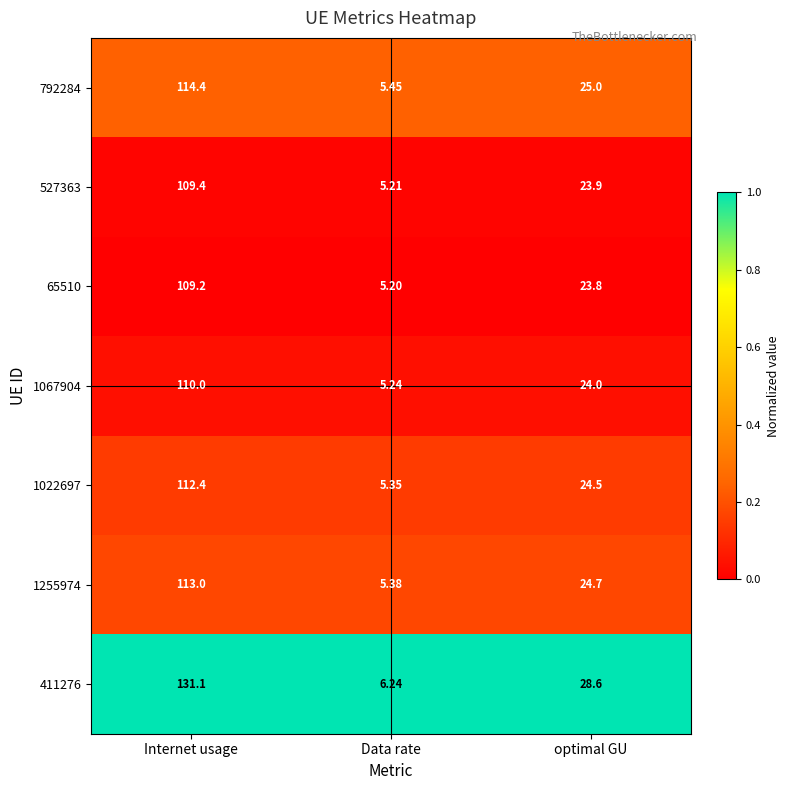

Is the value of 527363 at Data rate greater than the value of 1022697 at Data rate?

No